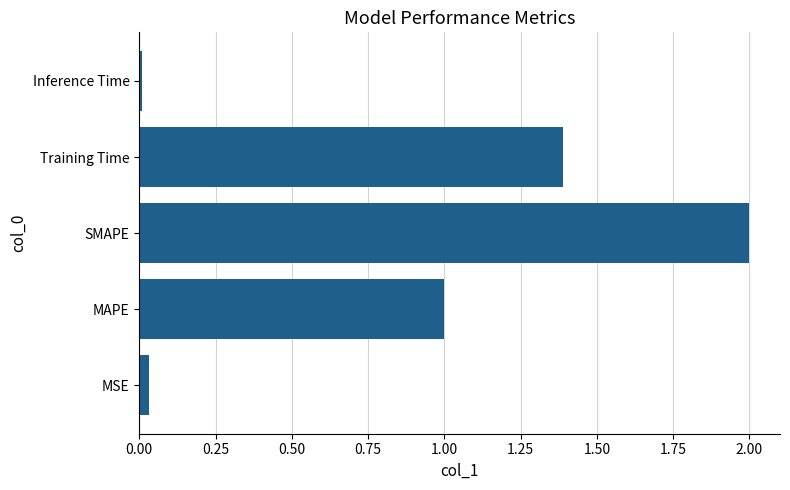

What is the maximum value shown in the chart?

2.0